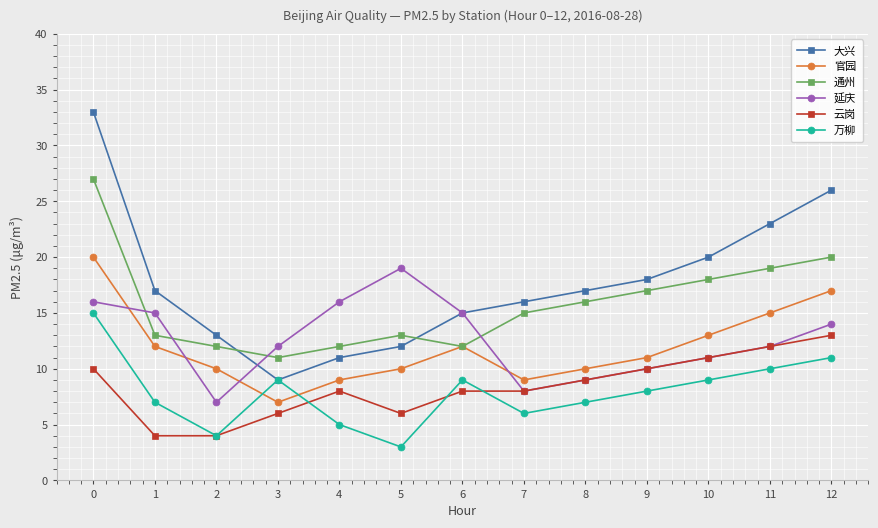

What is the greatest value displayed?

33